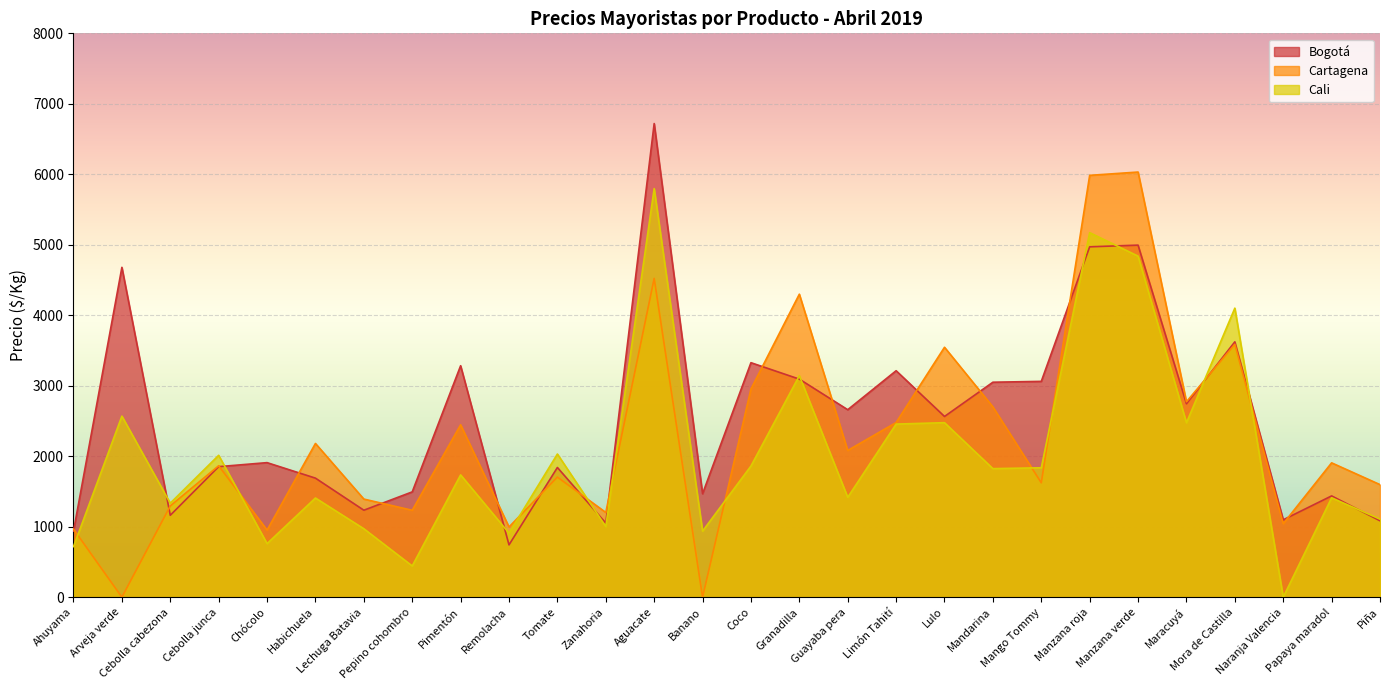

How many values in the Bogotá series exceed 2564?

13